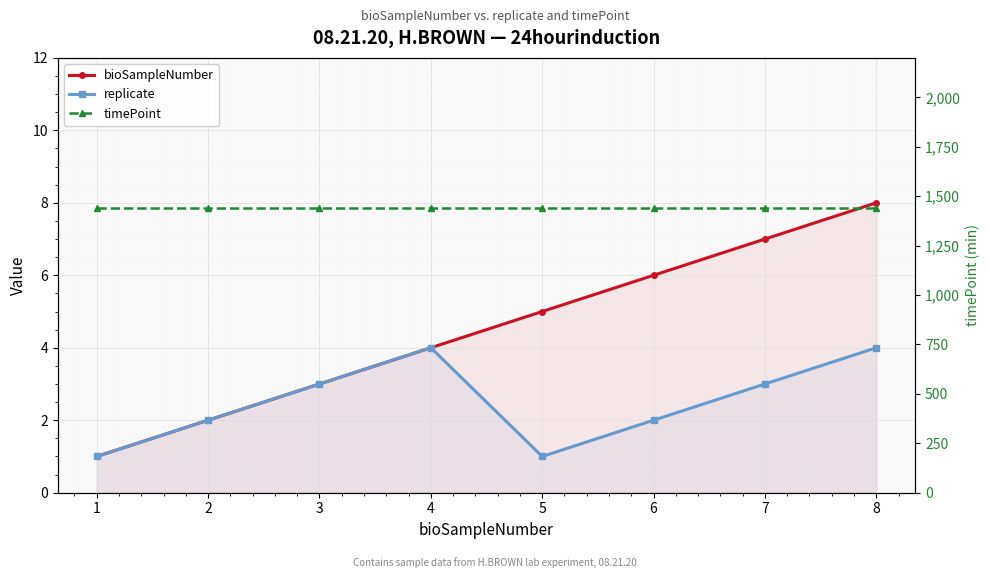

Does the chart display data point markers on the line(s)?

Yes